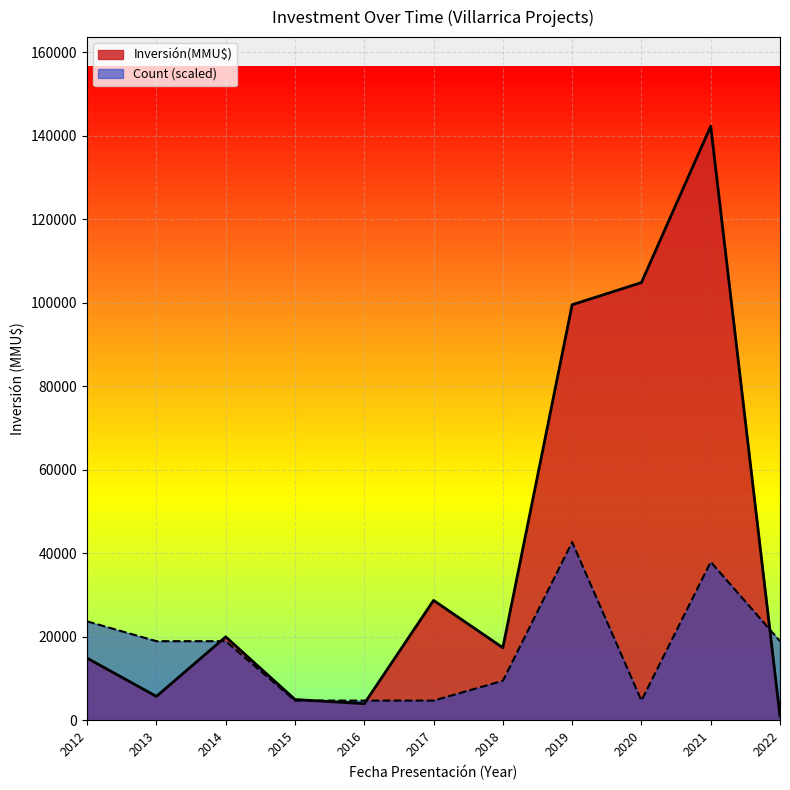

Rank the series by their average value, from lowest to highest.

Count (scaled), Inversión(MMU$)